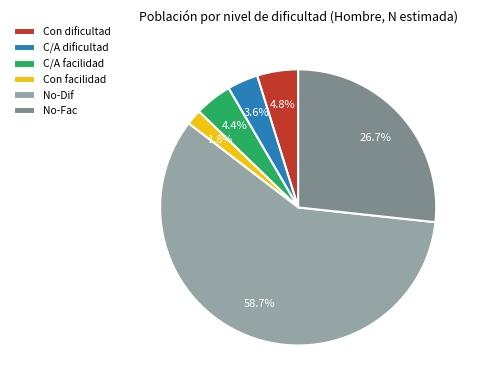

Count the number of slices in the pie.

6